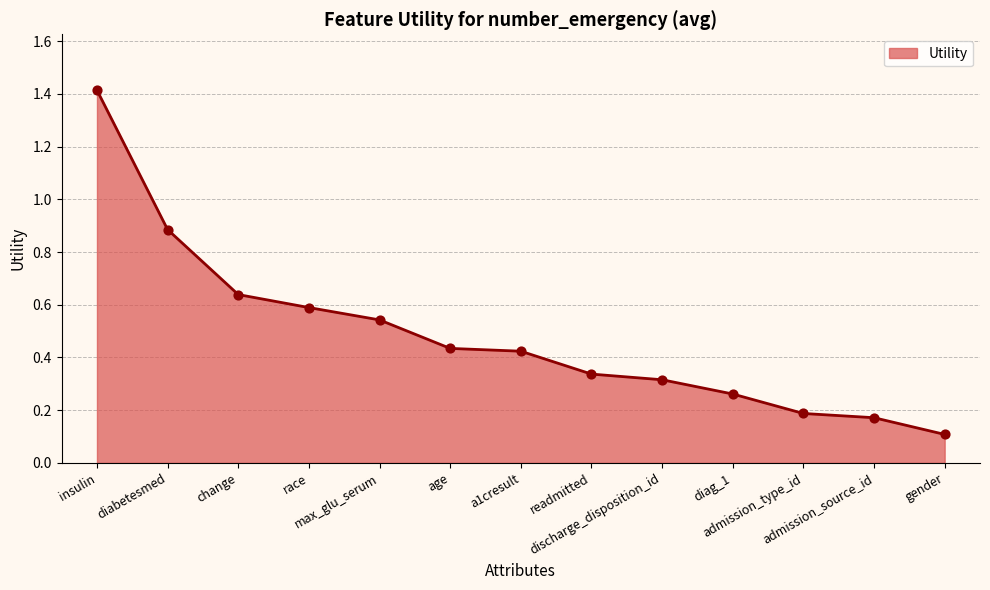

Which has a higher value, diabetesmed or insulin?

insulin